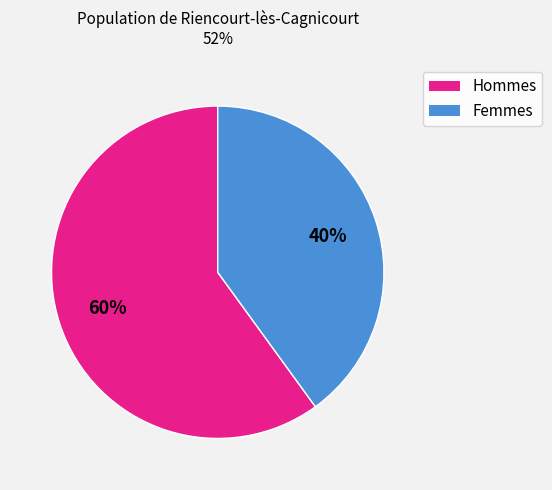

How many segments does this pie chart have?

2